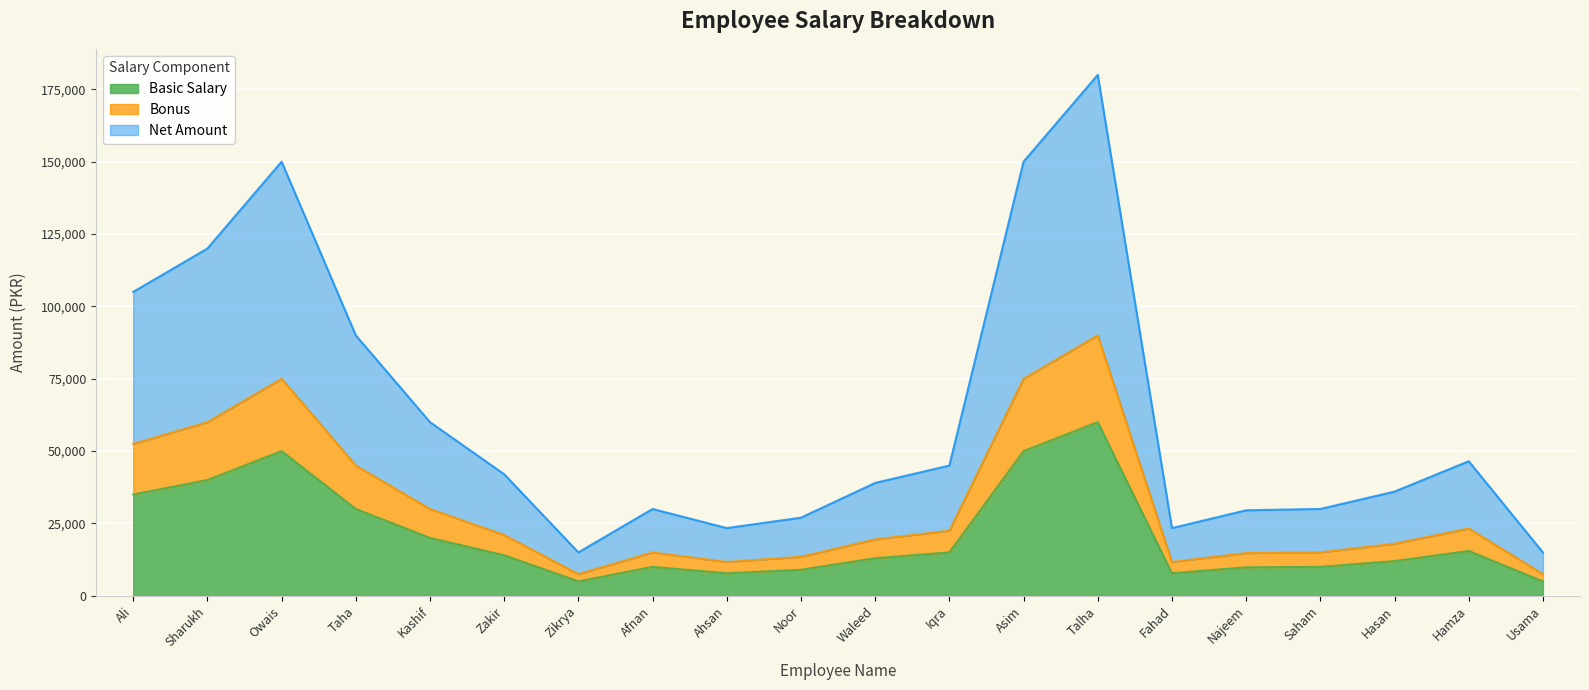

The Basic Salary series shows 35000 at Ali. True or false?

True